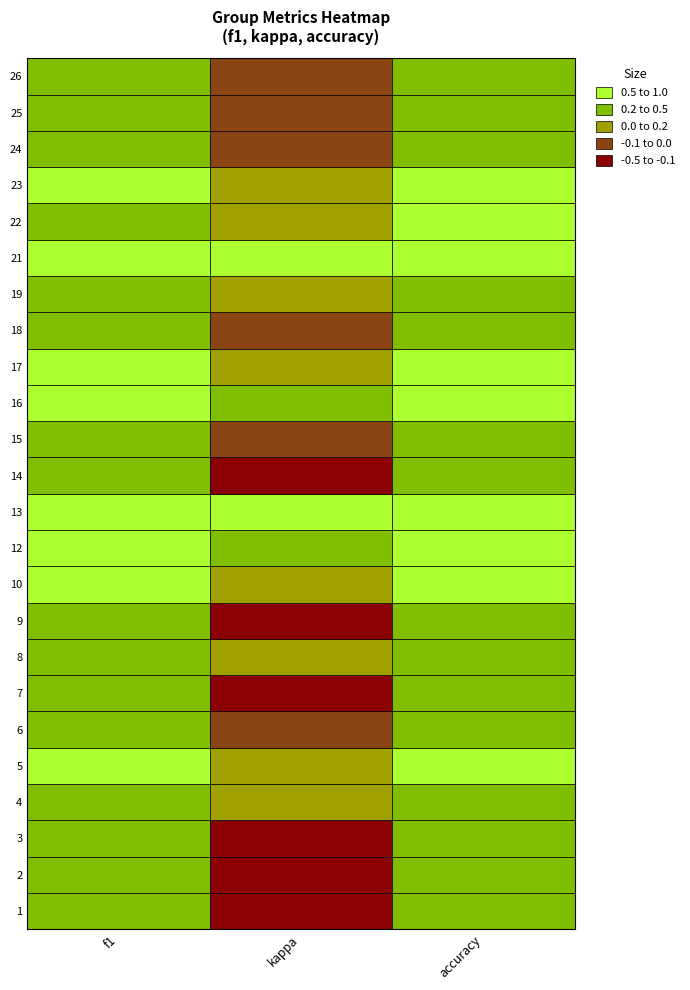

What is the spread (max minus min) of values at kappa?

1.0